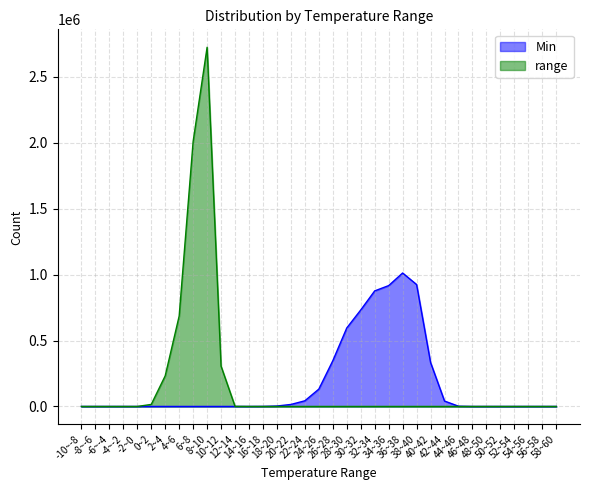

List the series in order of their peak value, lowest first.

Min, range